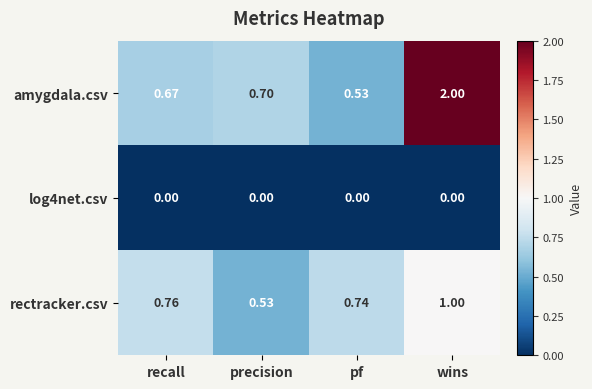

Which series changed the most between recall and precision?

rectracker.csv